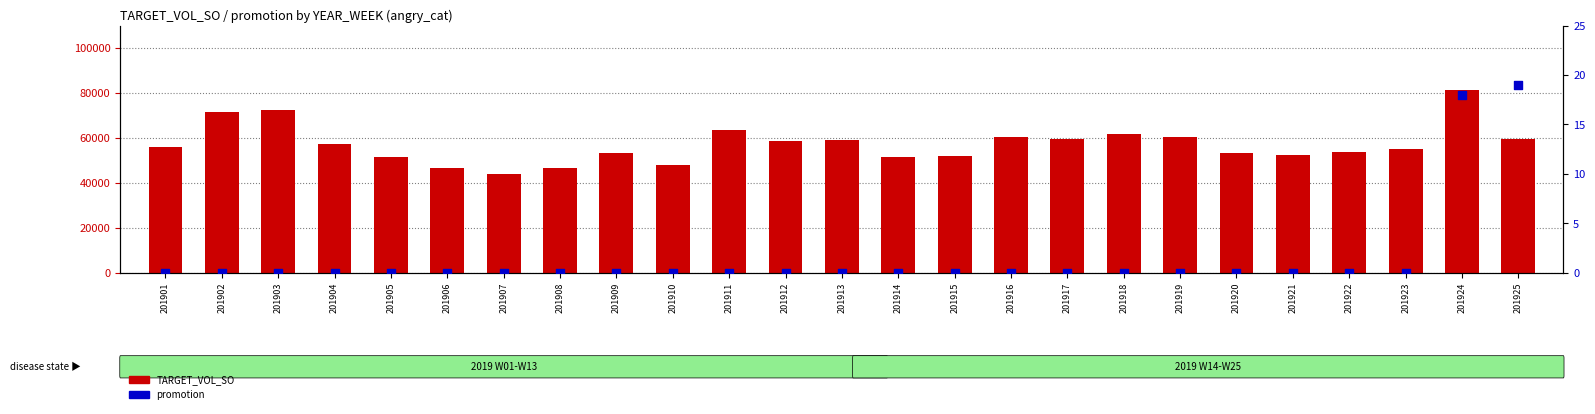

At how many categories does at least one series exceed 20673?

25